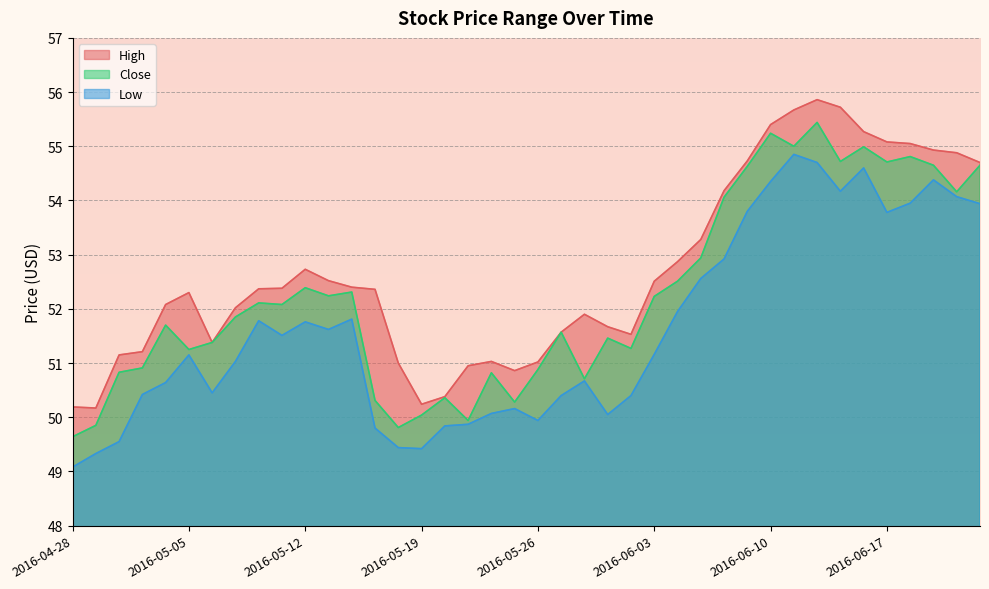

What position from the left is 2016-06-17?

36